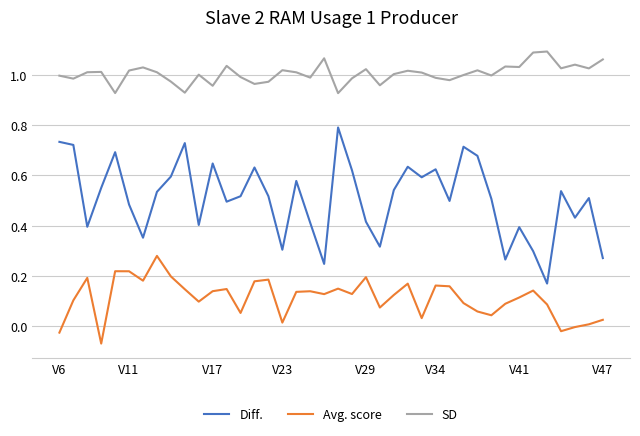

List the series in order of their peak value, highest first.

SD, Diff., Avg. score